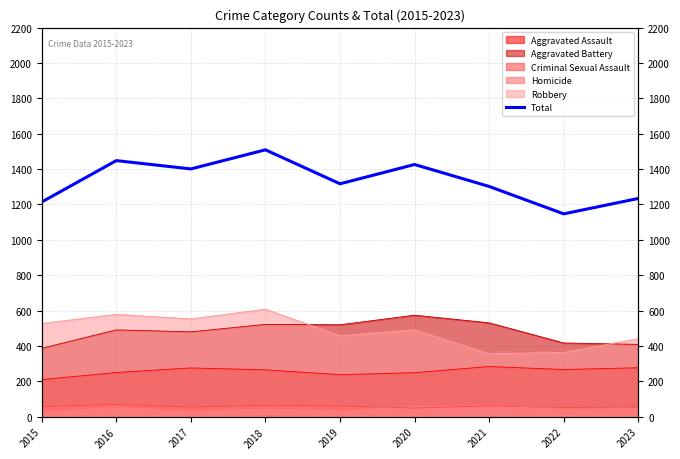

What is the greatest value displayed?

1509